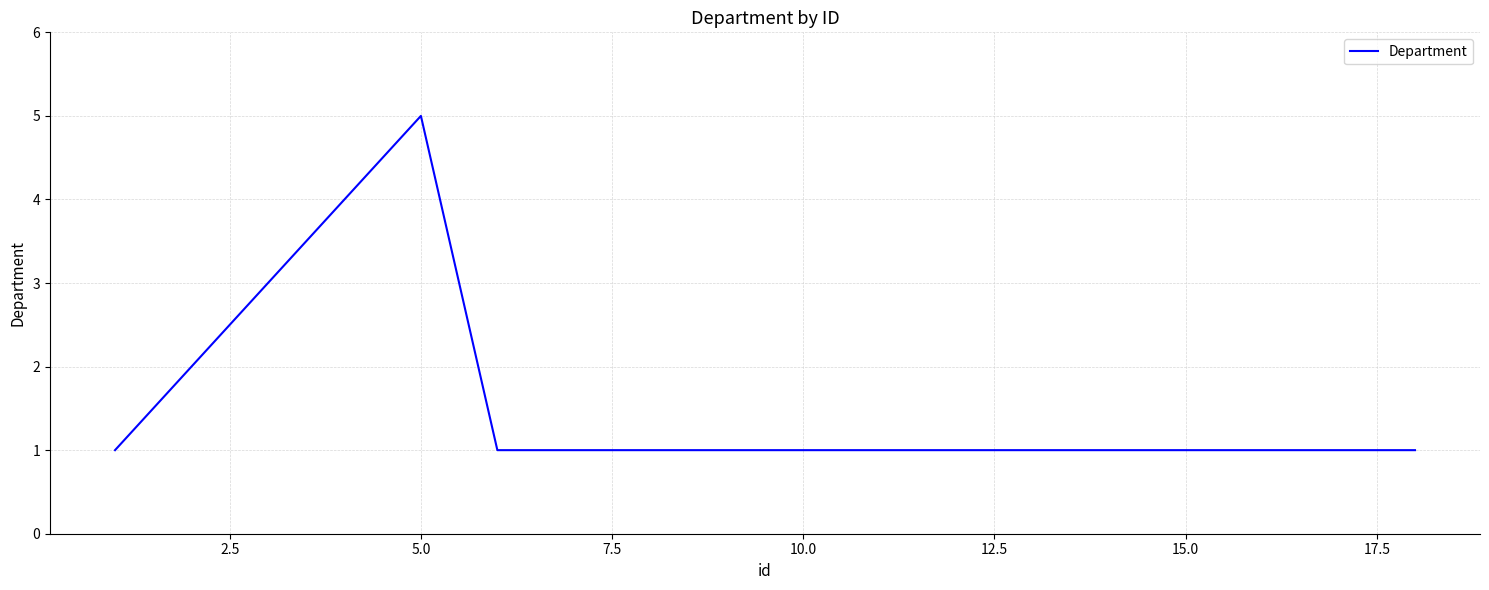

What is the smallest value displayed?

1